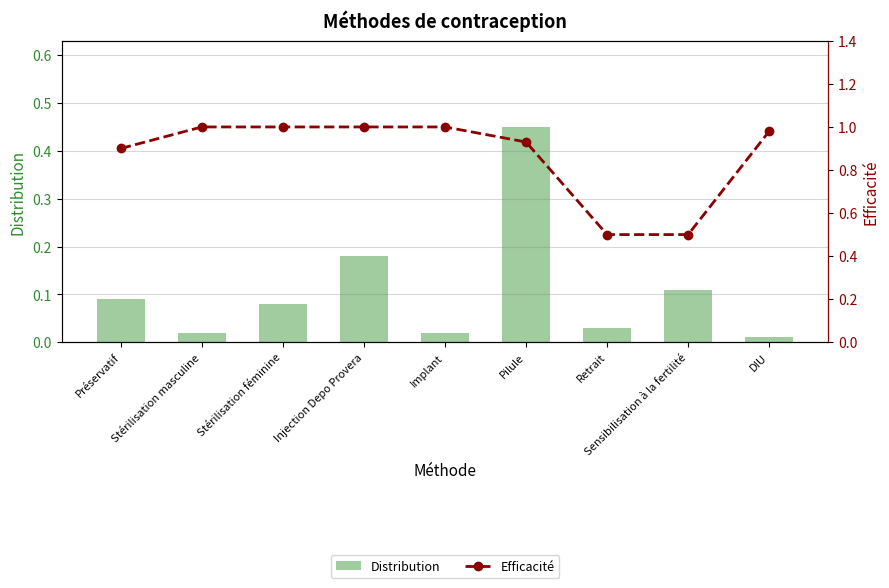

Reading right to left, what are all the values shown in this chart?

Distribution: DIU=0.0	Sensibilisation à la fertilité=0.1	Retrait=0.0	Pilule=0.5	Implant=0.0	Injection Depo Provera=0.2	Stérilisation féminine=0.1	Stérilisation masculine=0.0	Préservatif=0.1
Efficacité: DIU=1.0	Sensibilisation à la fertilité=0.5	Retrait=0.5	Pilule=0.9	Implant=1.0	Injection Depo Provera=1.0	Stérilisation féminine=1.0	Stérilisation masculine=1.0	Préservatif=0.9